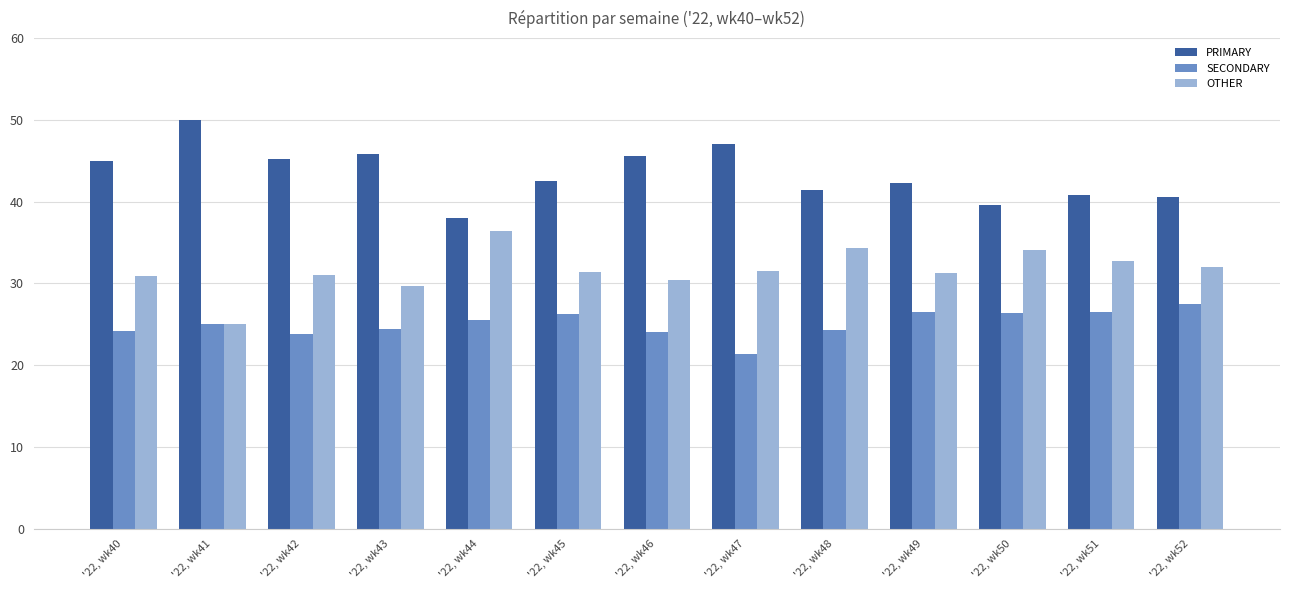

What is the difference between the second highest and minimum values in the OTHER series?

9.3